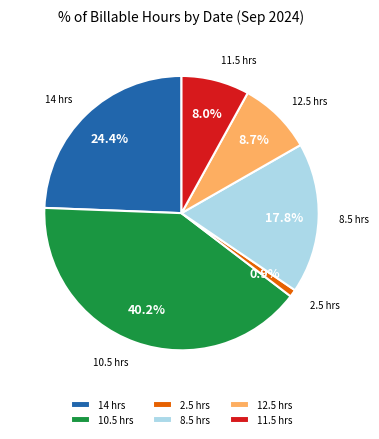

How many slices are in this pie chart?

6